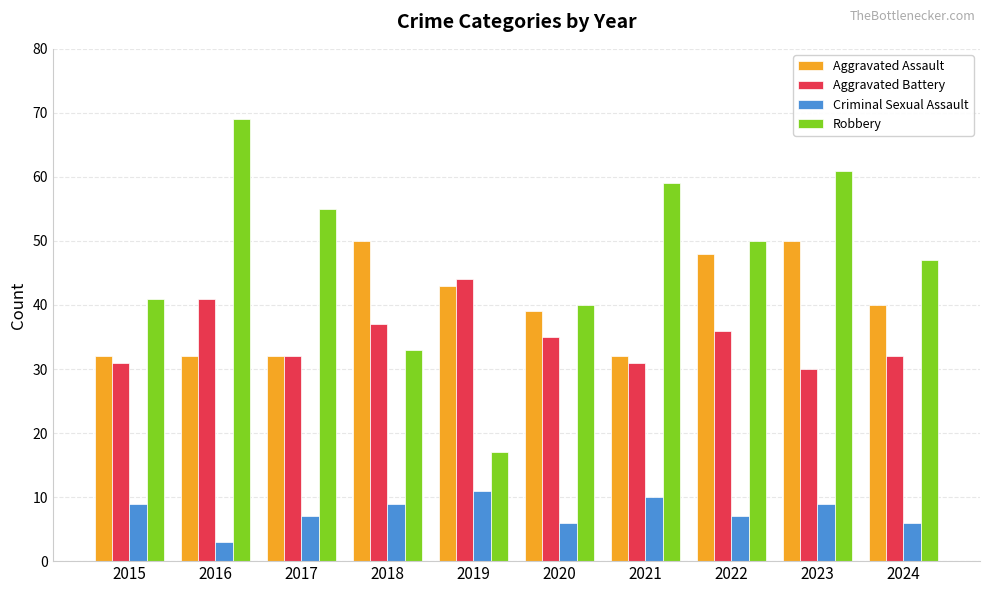

What is the spread (max minus min) of values at 2015?

32